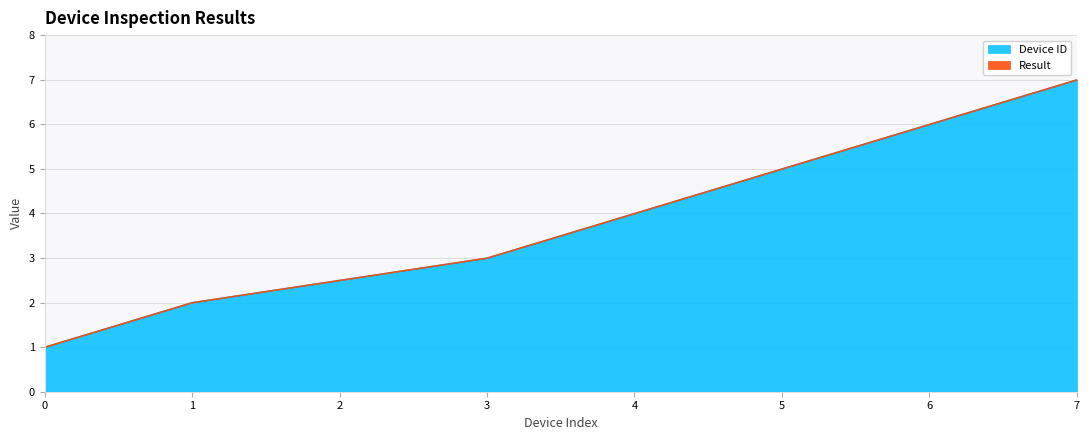

List the labels in order of Device ID value, largest first.

7, 6, 5, 3, 1, 0